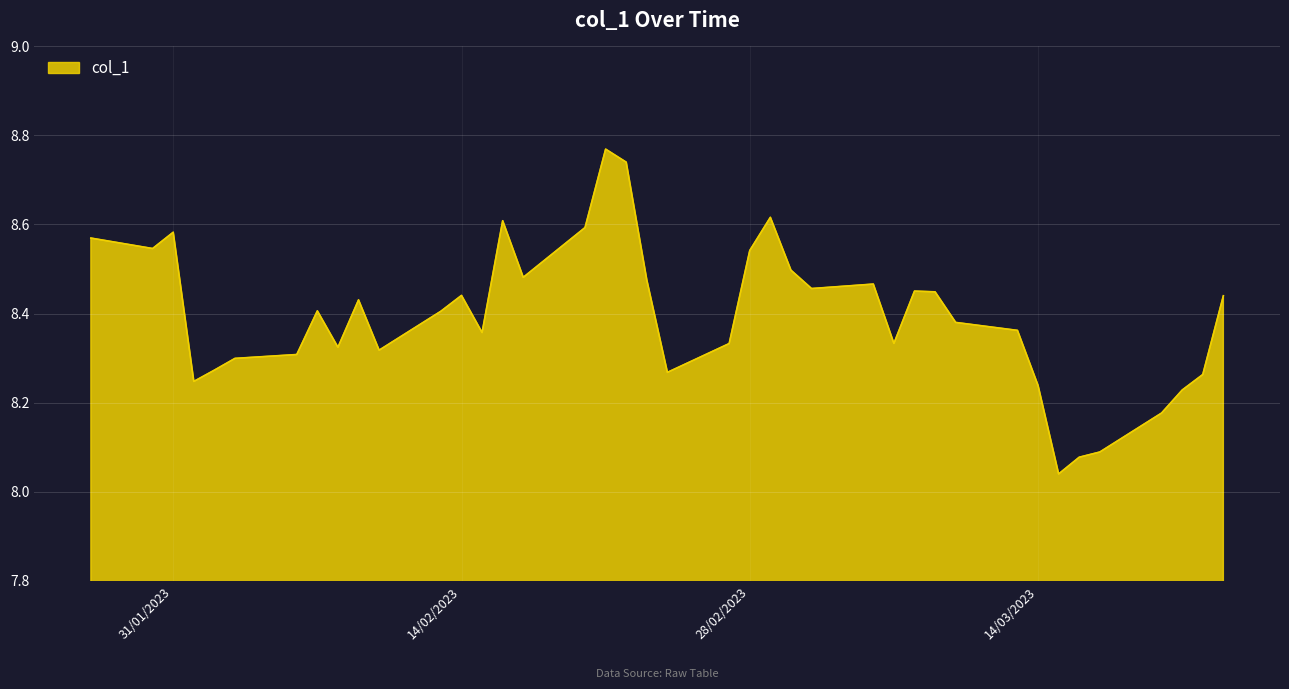

What is the difference between the maximum and minimum values?

0.7